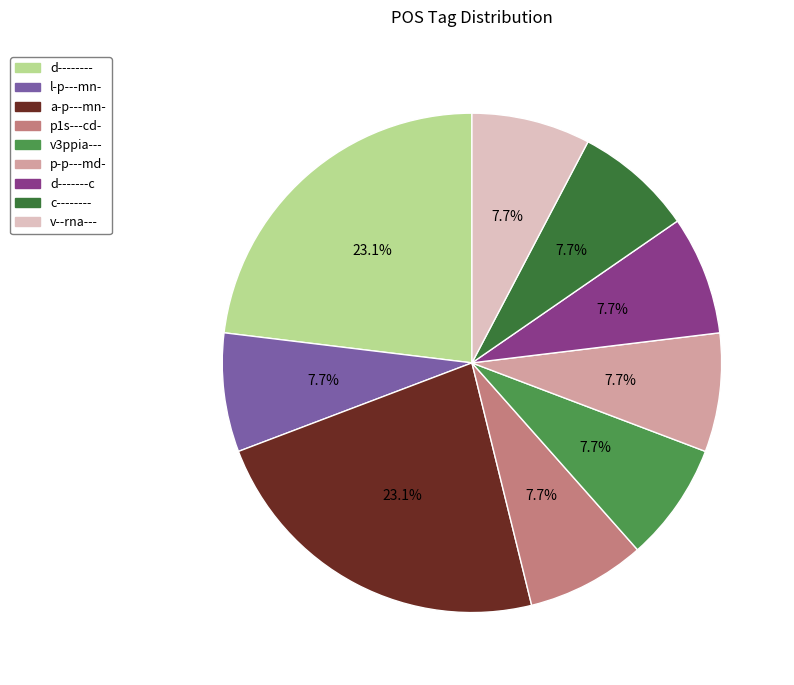

To the nearest percent, what is the combined percentage of v--rna--- and p-p---md-?

15%